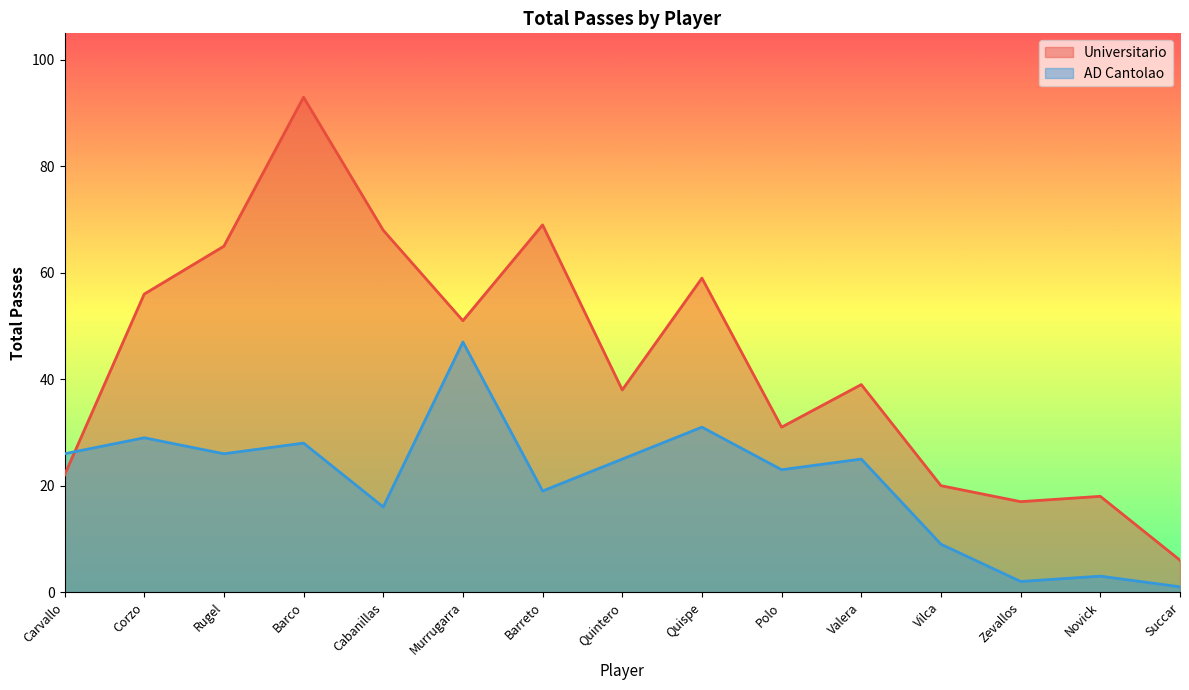

How many values in the AD Cantolao series are below 25?

7